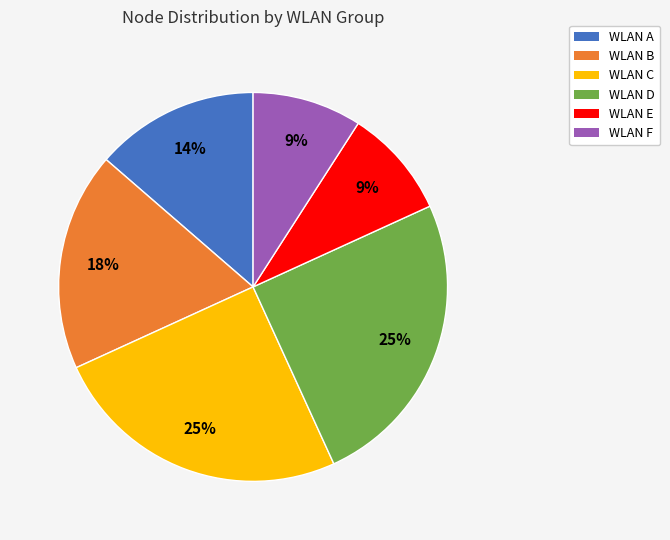

The WLAN B slice represents 18% of the pie. True or false?

True